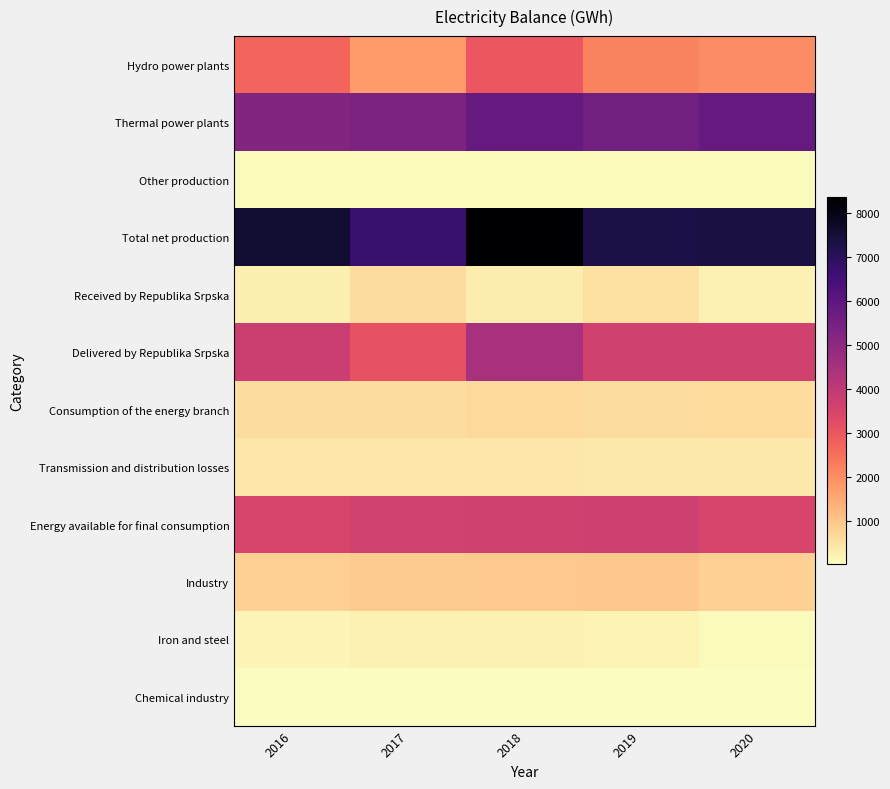

How many distinct data groups are displayed?

12